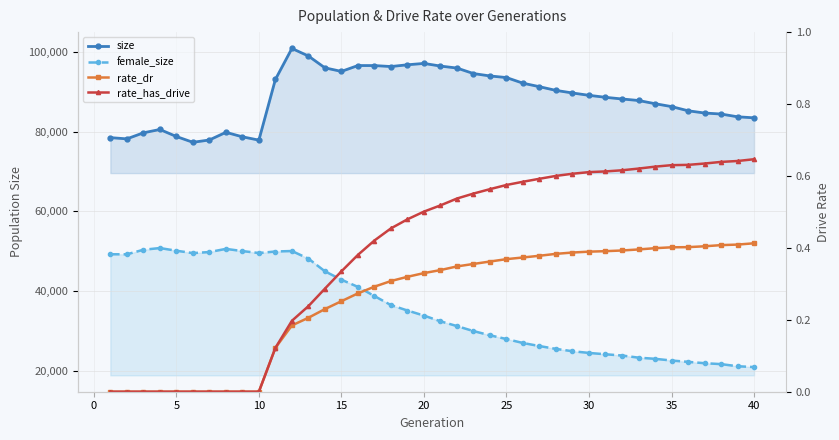

Does the chart display data point markers on the line(s)?

Yes